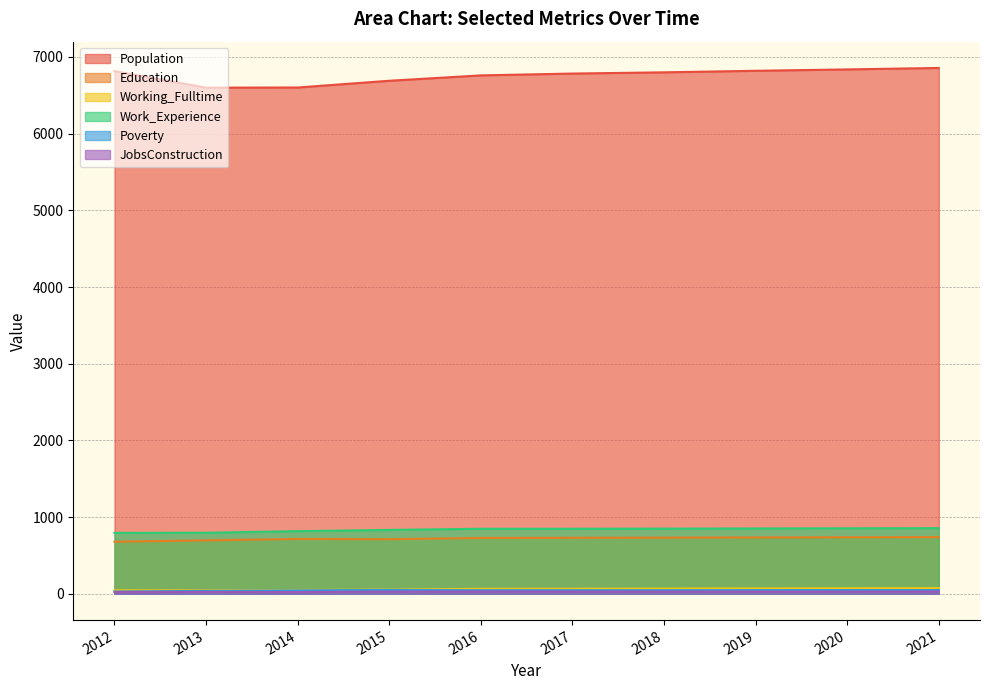

Rank the series by their maximum value, from lowest to highest.

JobsConstruction, Poverty, Working_Fulltime, Education, Work_Experience, Population